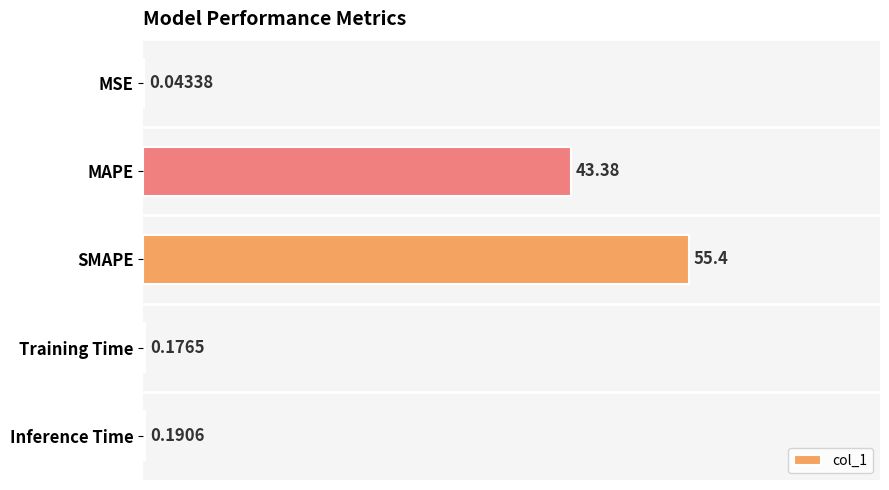

What is the change in value from MSE to MAPE?

+43.3